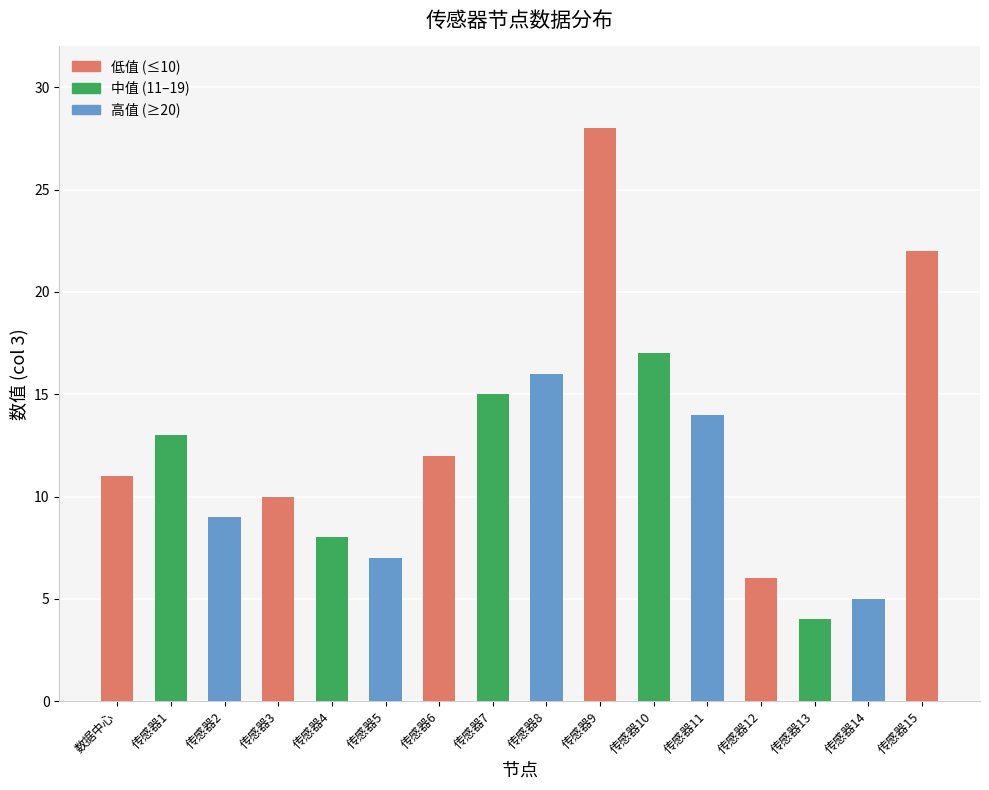

Reading right to left, what are all the values shown in this chart?

22	5	4	6	14	17	28	16	15	12	7	8	10	9	13	11